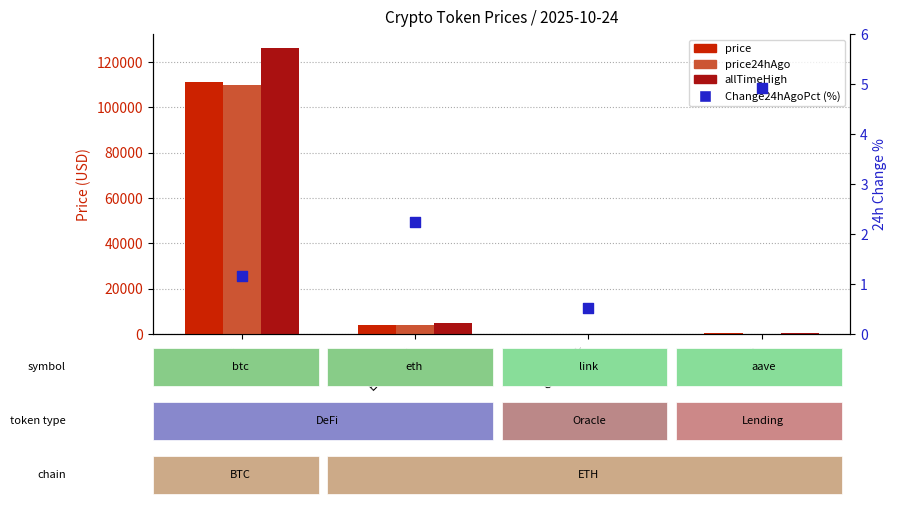

What is the total value across all series at Ethereum?

12795.8